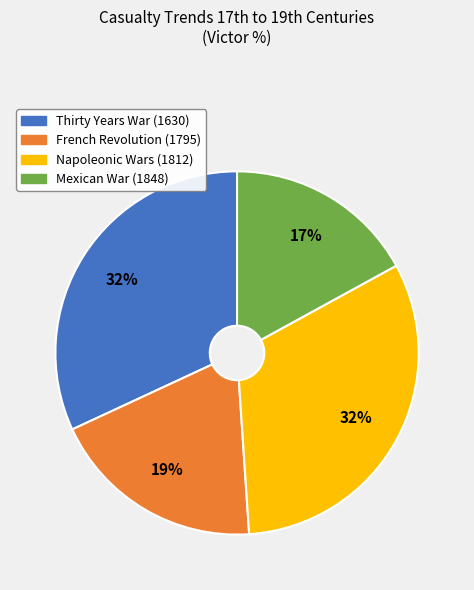

Count the number of slices in the pie.

4